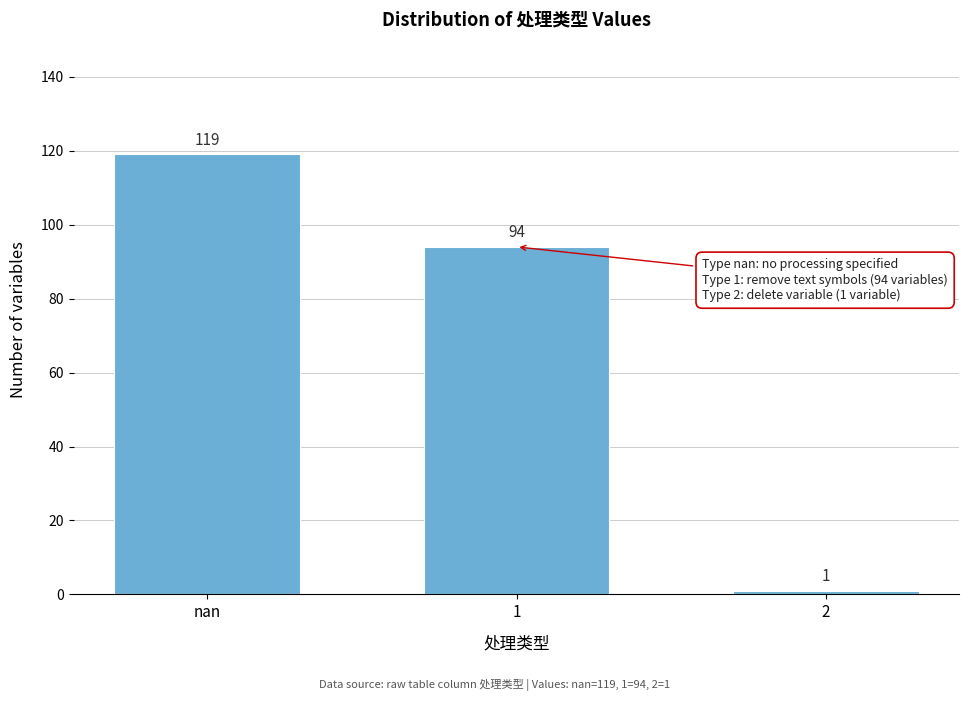

Reading left to right, list all the values displayed in this chart.

119	94	1